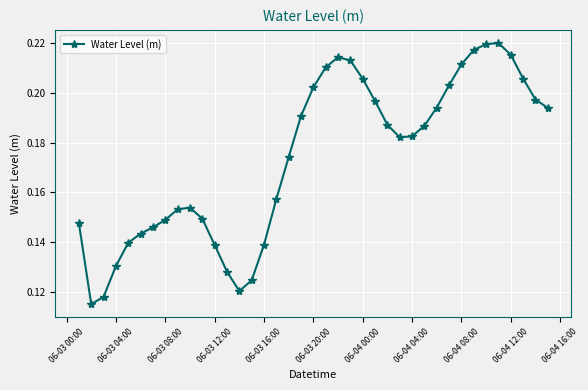

How many series are shown in this chart?

1